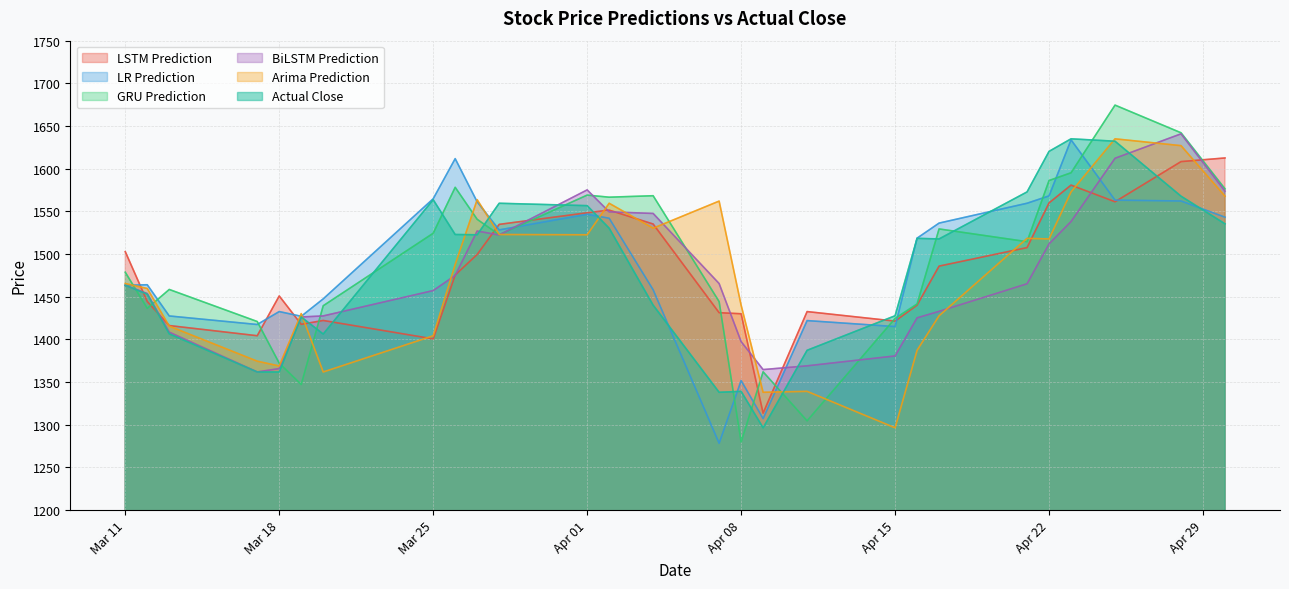

Which series has the largest total across all categories?

GRU Prediction